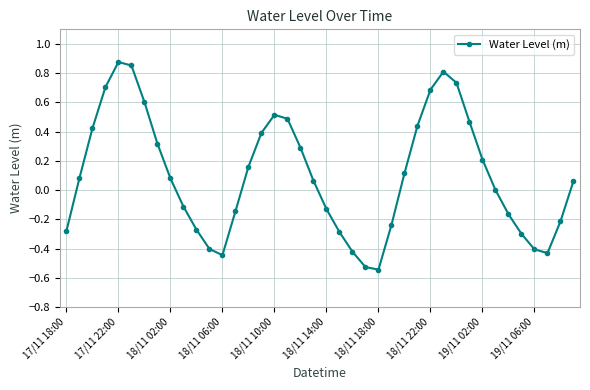

True or false: there are more than 2 points higher than both neighbors.

True